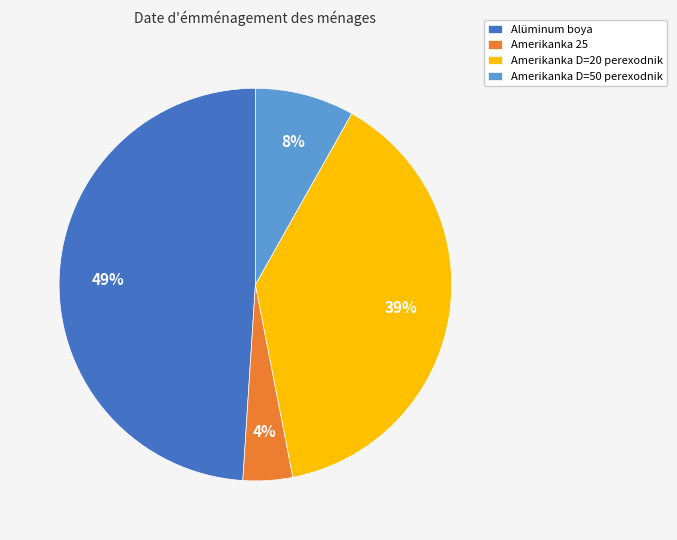

To the nearest percent, what is the difference between the largest and smallest slice percentages?

45%